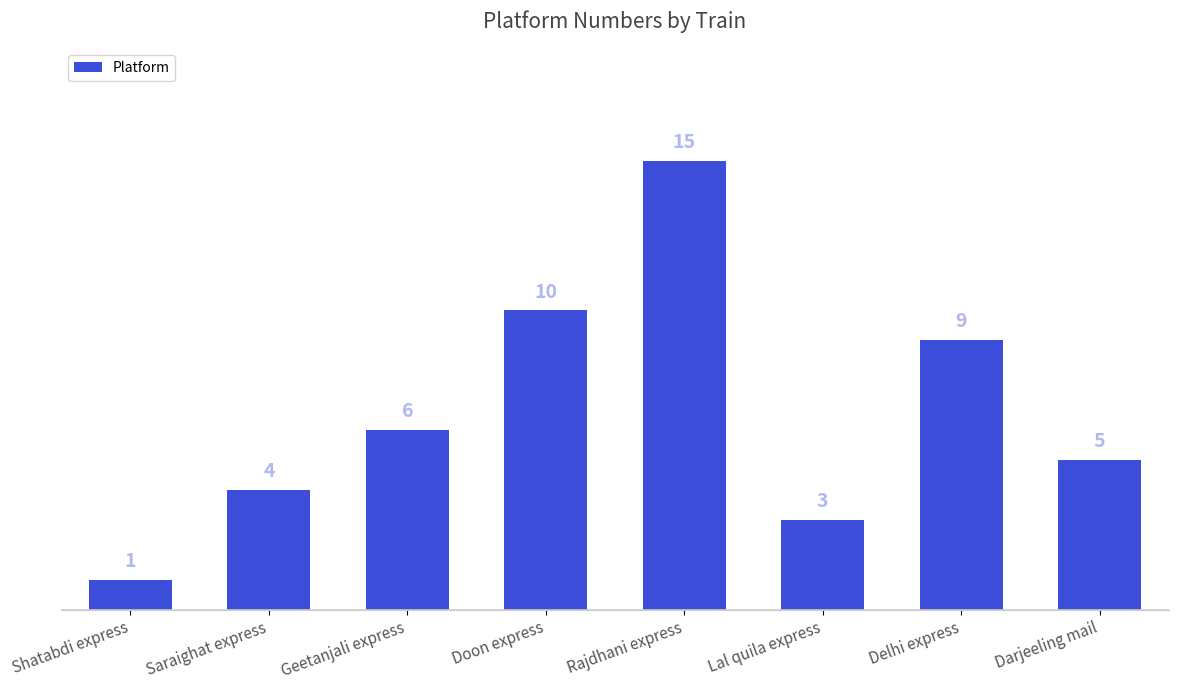

Reading left to right, transcribe all the data shown in this chart.

Shatabdi express=1	Saraighat express=4	Geetanjali express=6	Doon express=10	Rajdhani express=15	Lal quila express=3	Delhi express=9	Darjeeling mail=5